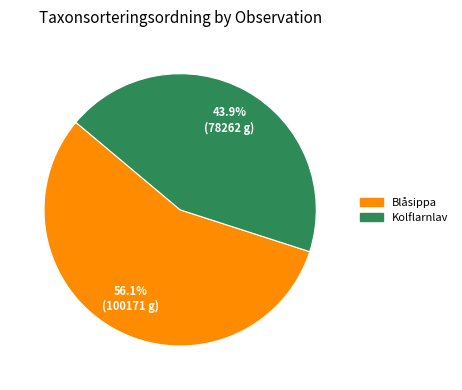

Does any single category account for the majority?

Yes